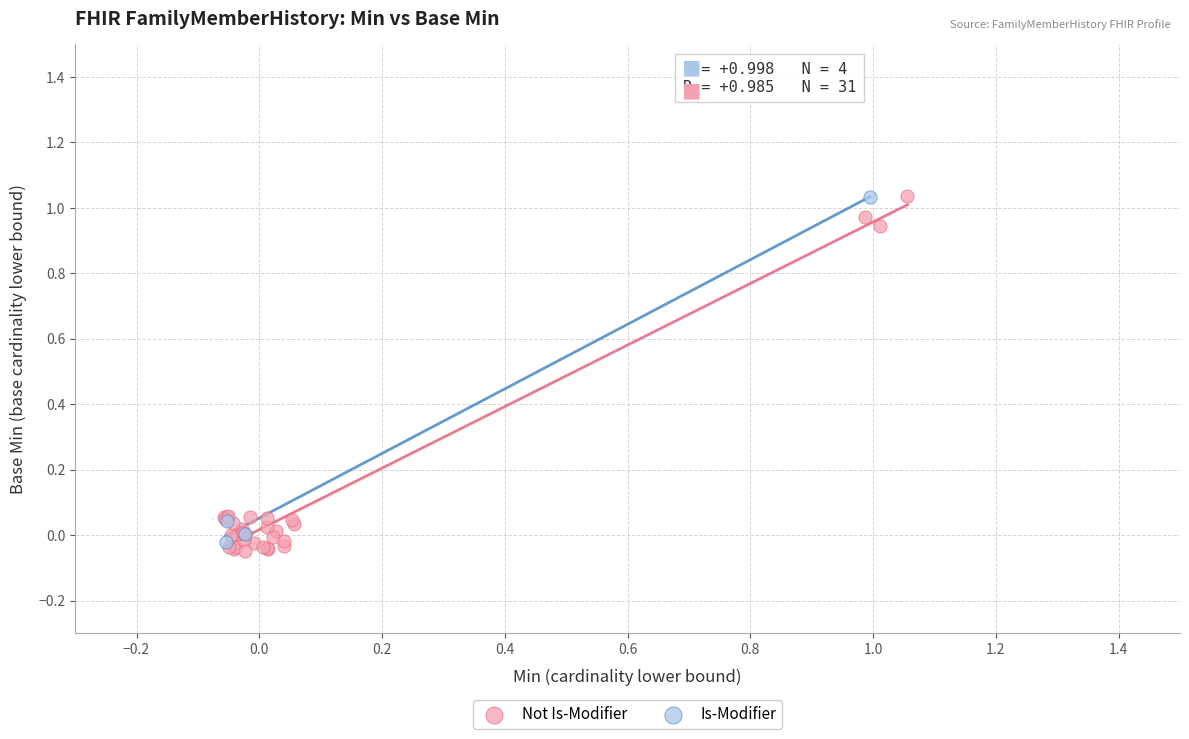

Which series has the widest spread of Y values?

Not Is-Modifier